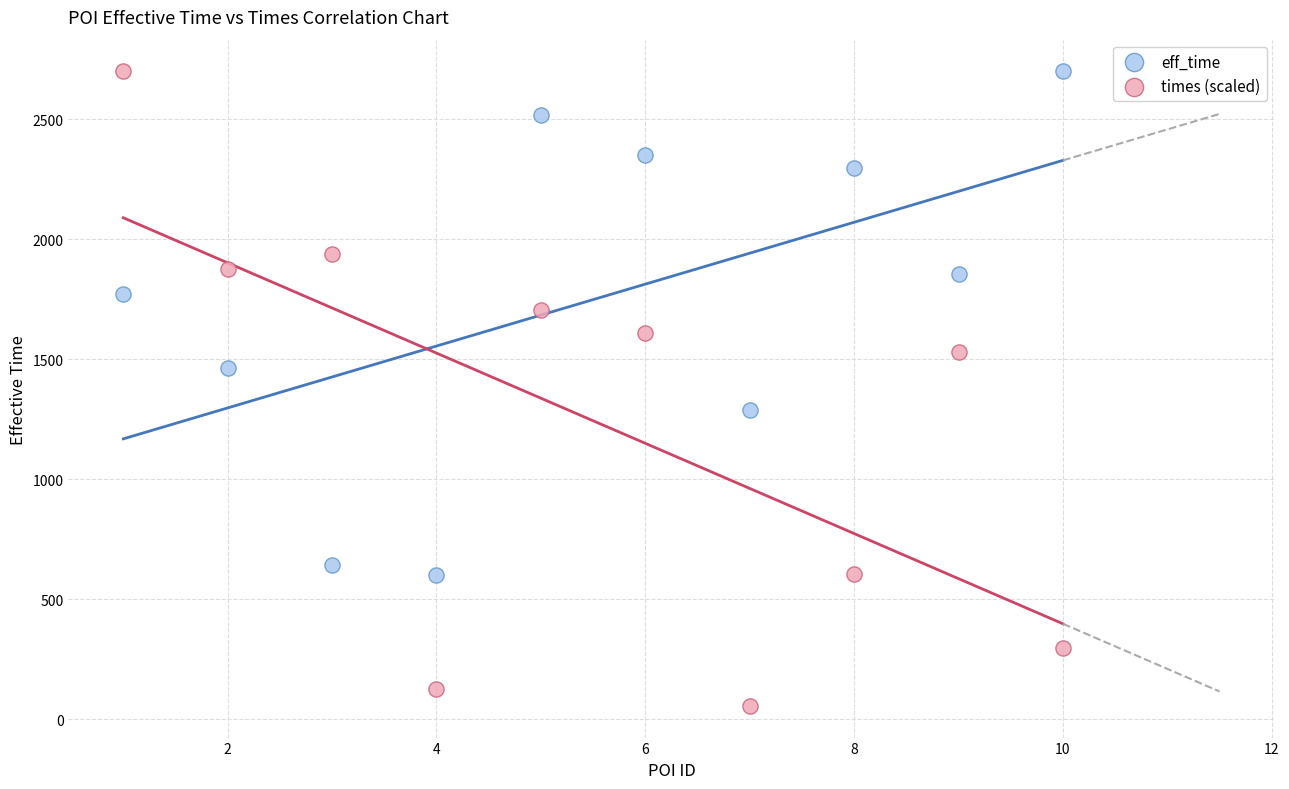

Which series contains the lowest Y value?

times (scaled)